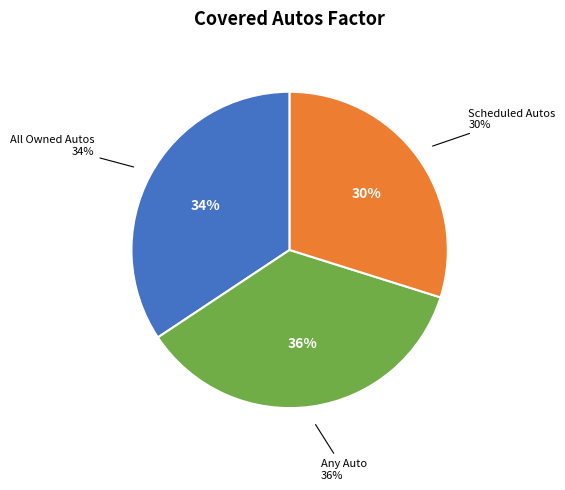

Count the number of slices in the pie.

3